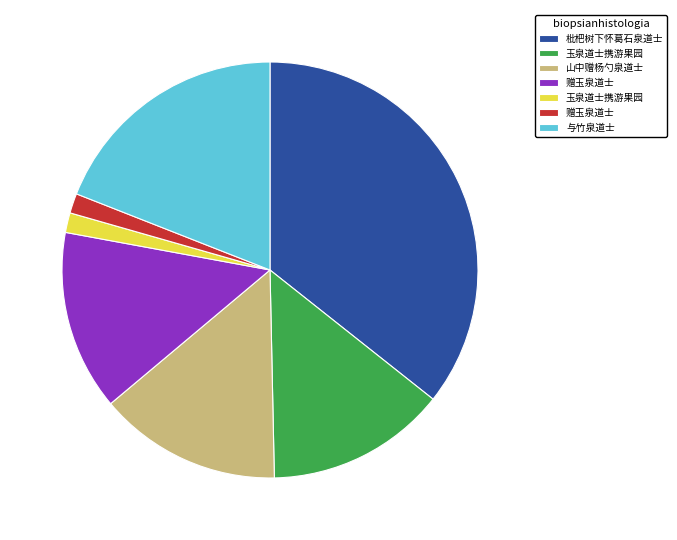

Is there a majority slice in this chart?

No